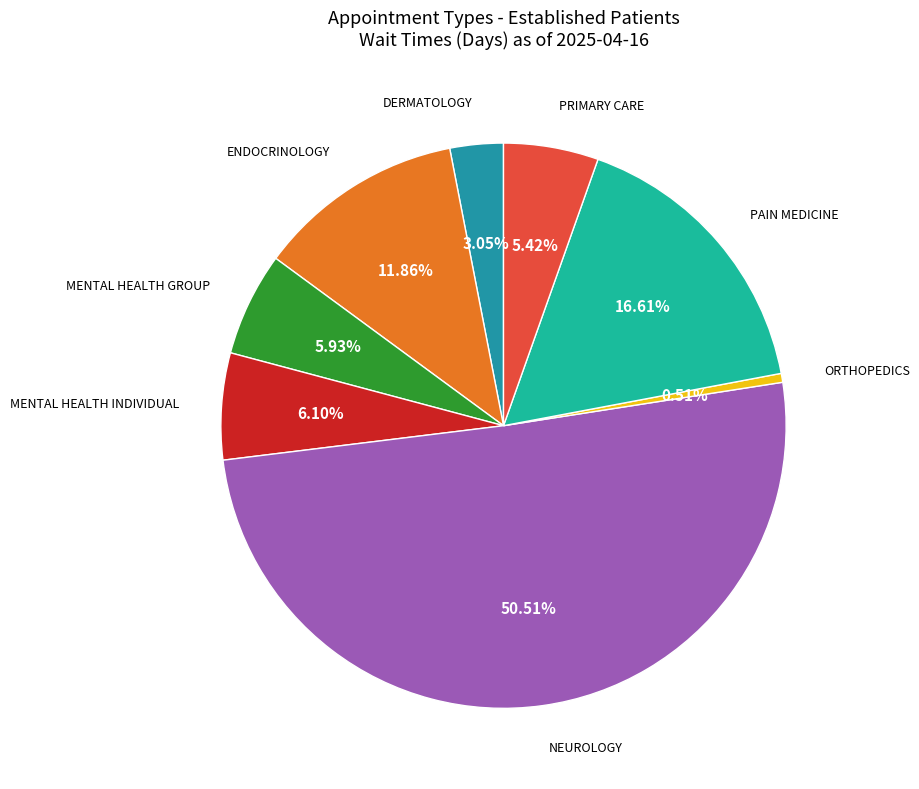

Approximately how many times larger is the value at DERMATOLOGY compared to MENTAL HEALTH INDIVIDUAL?

0.5